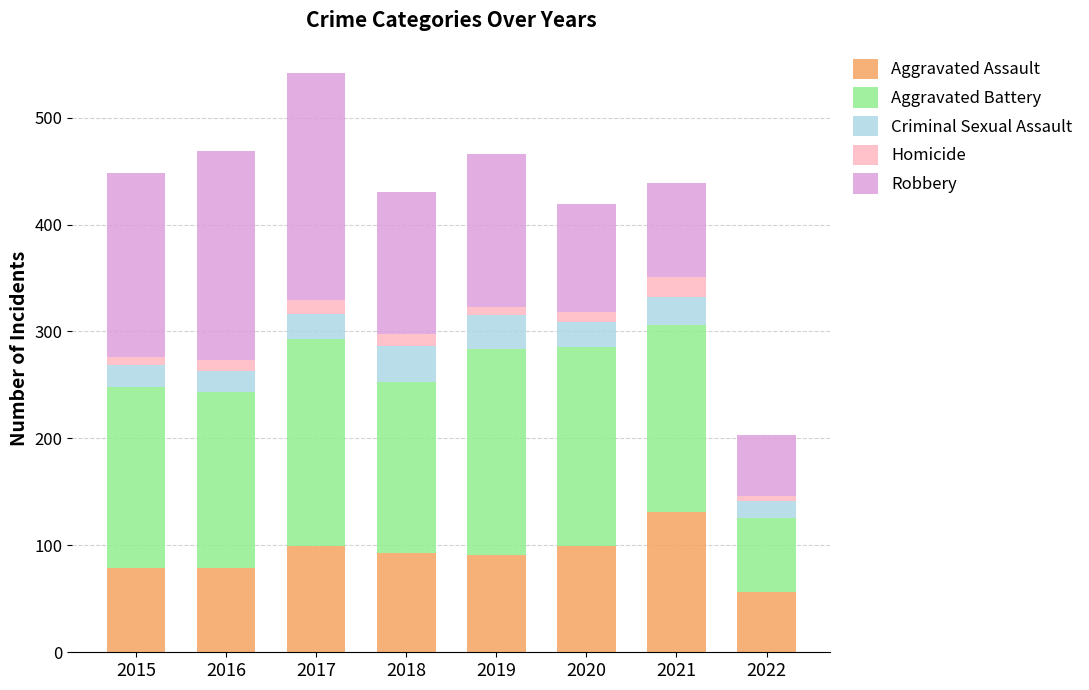

Does the chart contain any negative values?

No